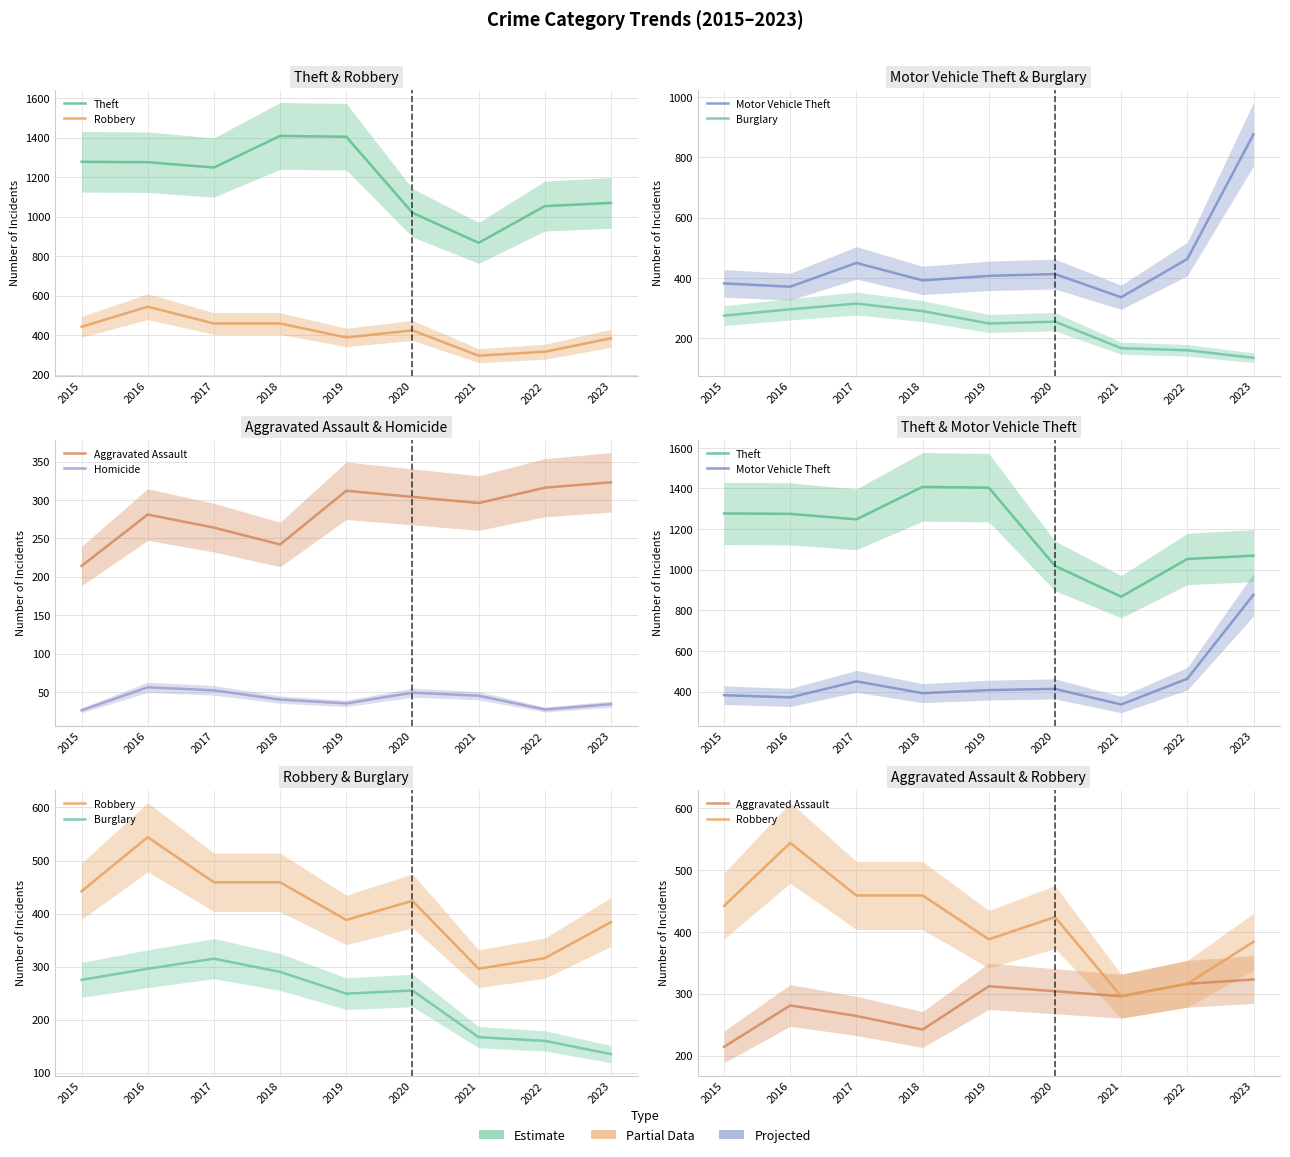

Between 2015 and 2017, which is larger?

2015